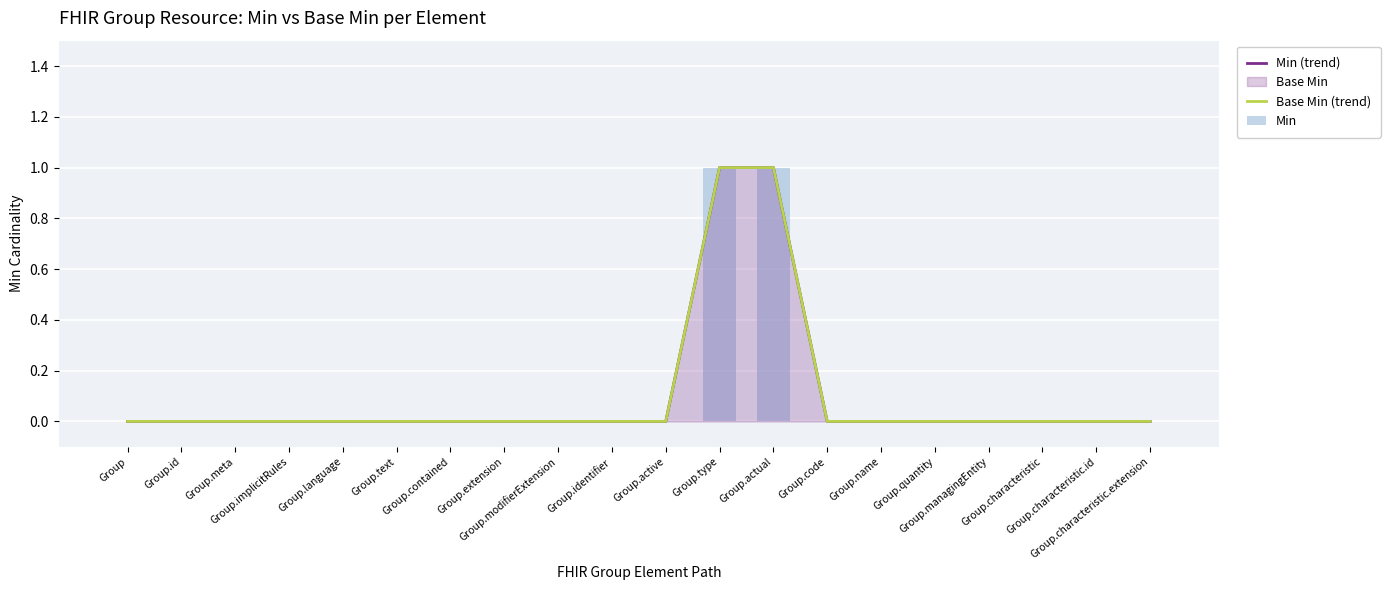

Does the chart contain any negative values?

No